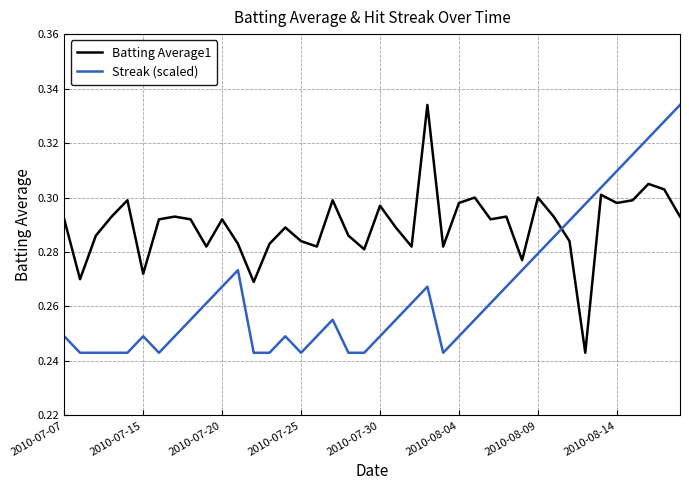

Which series has the largest total across all categories?

Batting Average1